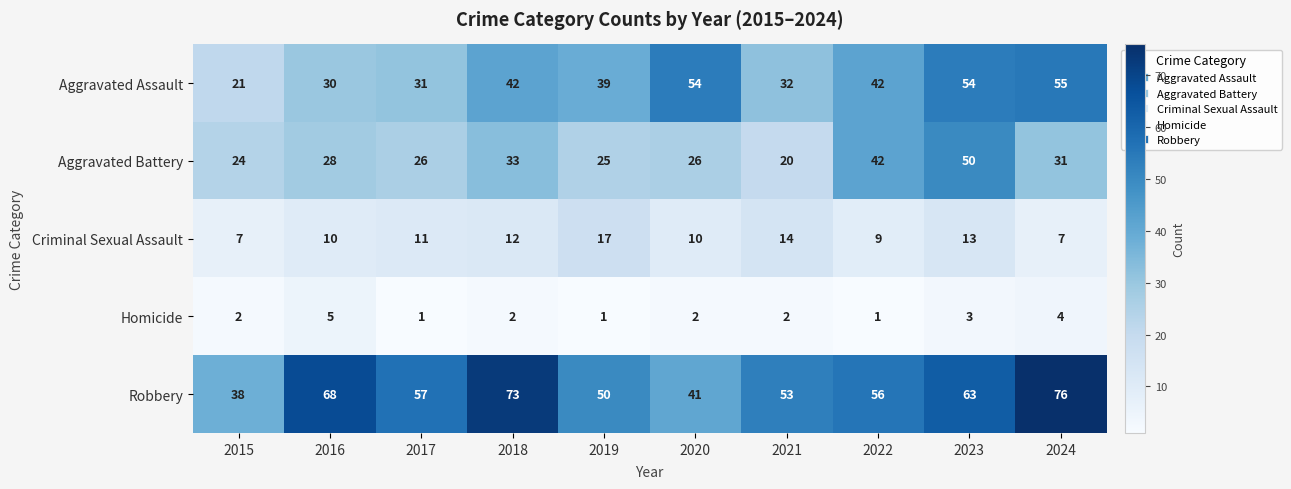

At which label does Aggravated Battery reach its minimum?

2021